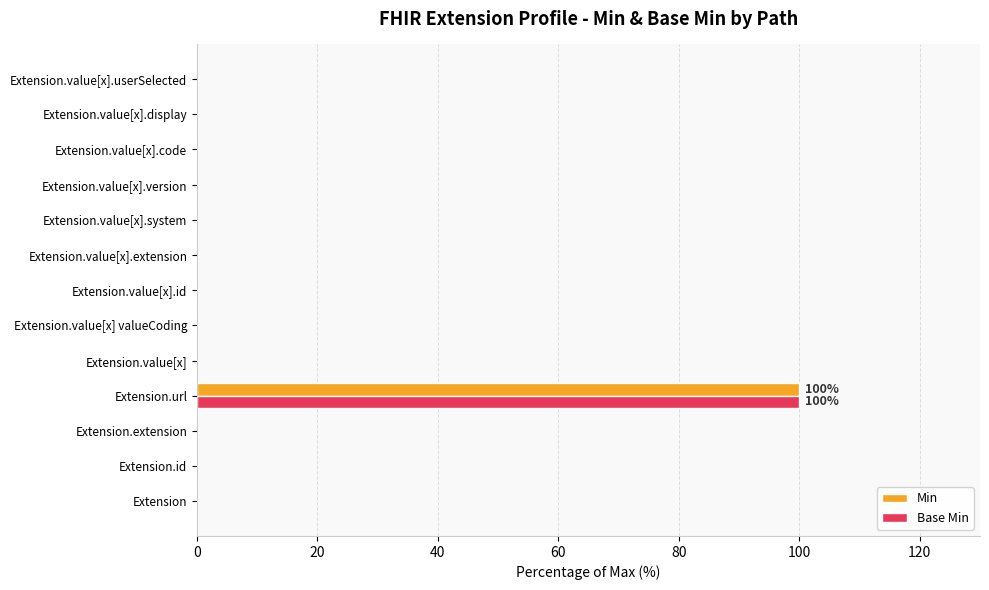

How many distinct data groups are displayed?

2